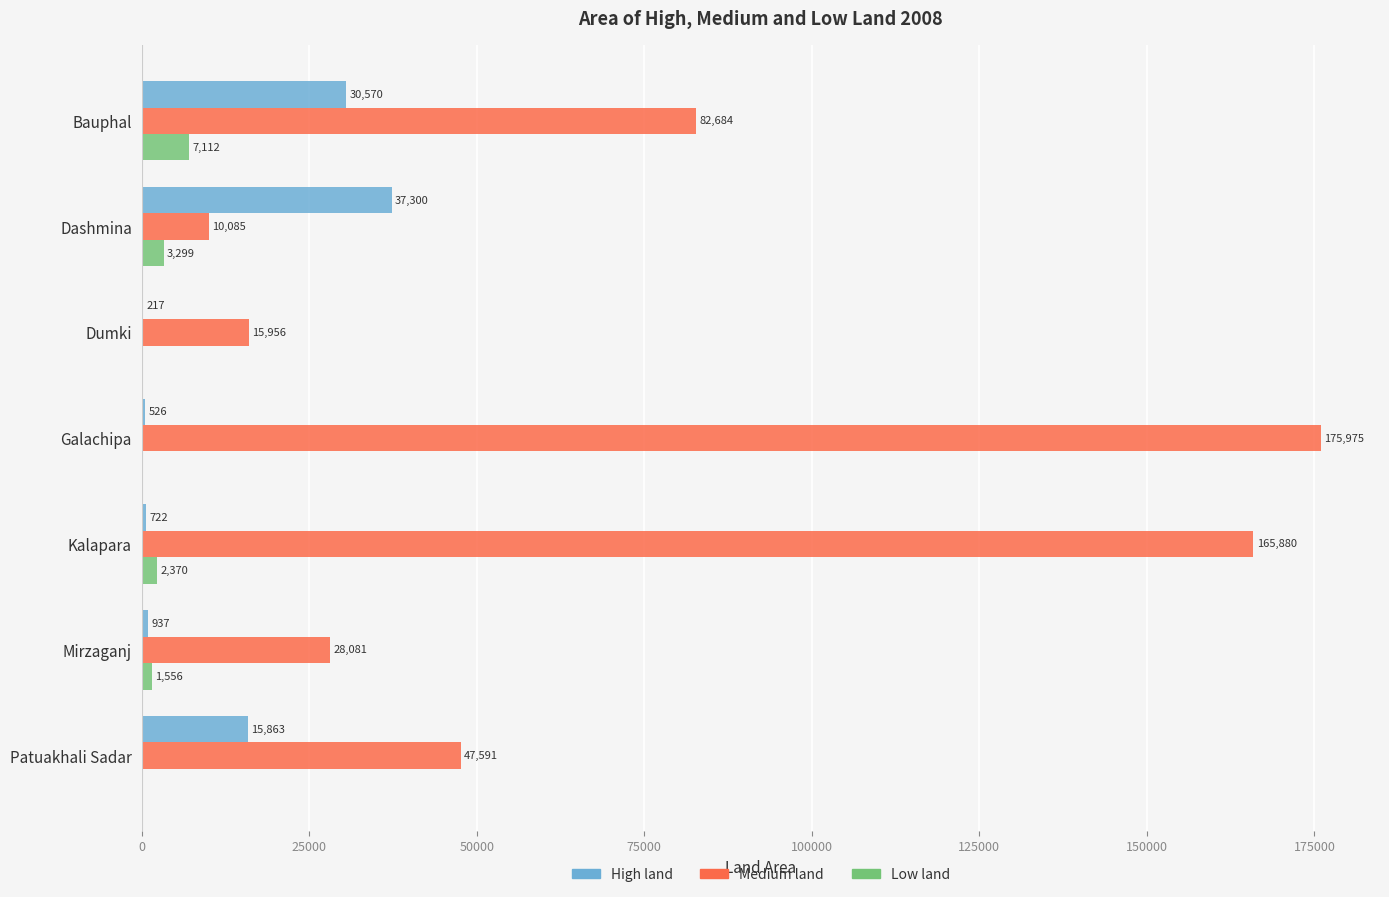

What is the sum of all High land values?

86135